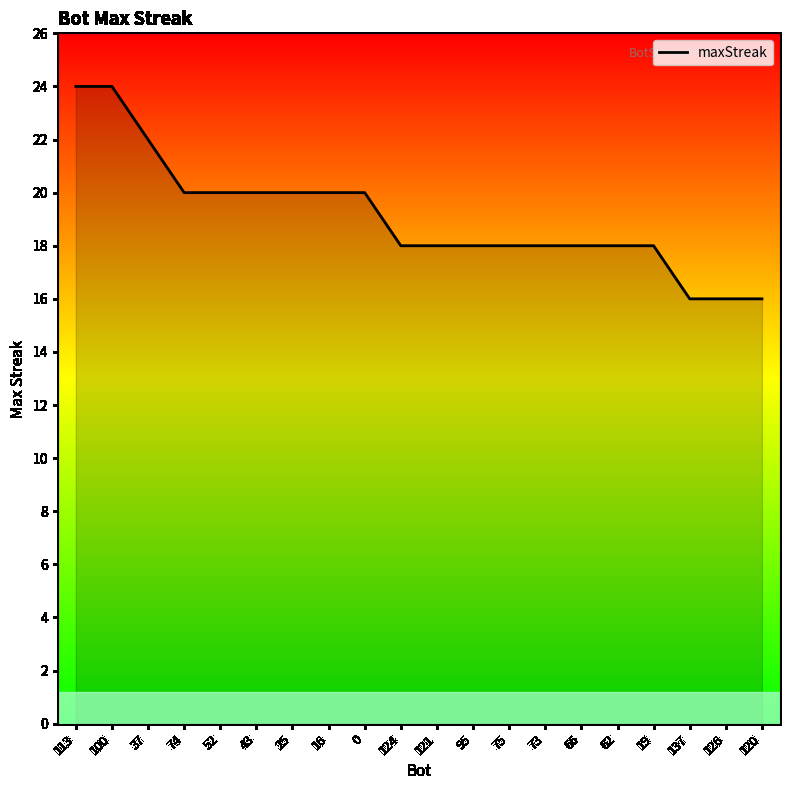

The chart shows a value of 16 at 137. True or false?

True